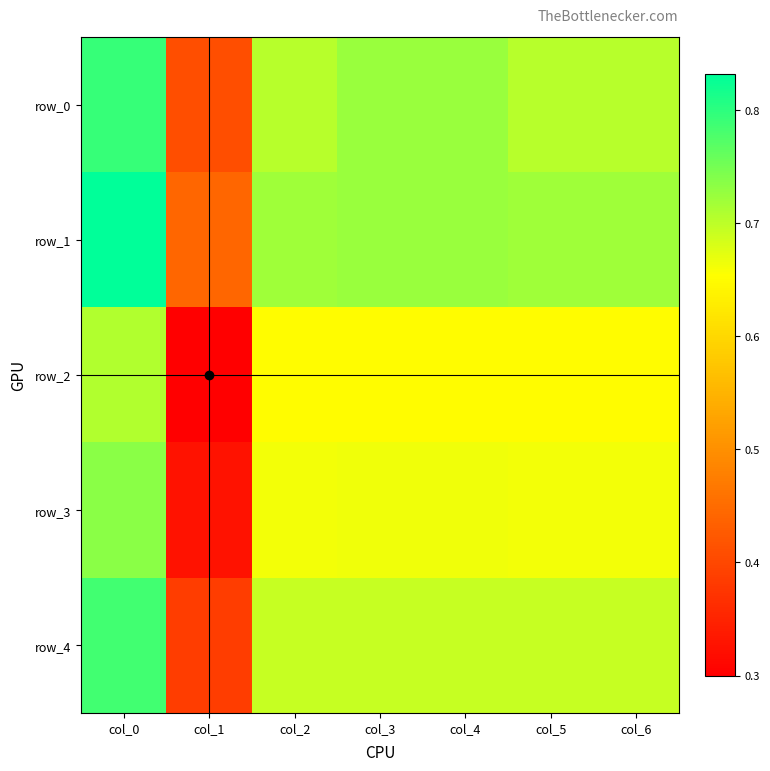

Which series changed the most between col_1 and col_4?

row_2